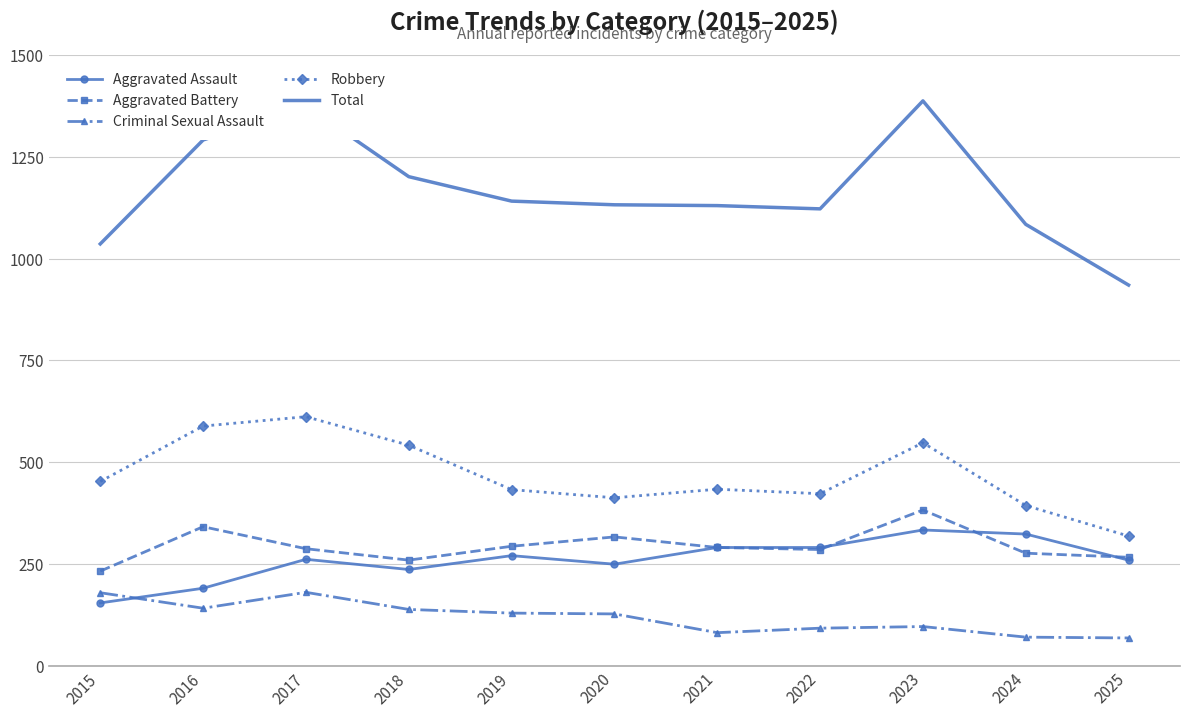

Is the value of Aggravated Battery at 2017 greater than the value of Aggravated Assault at 2018?

Yes